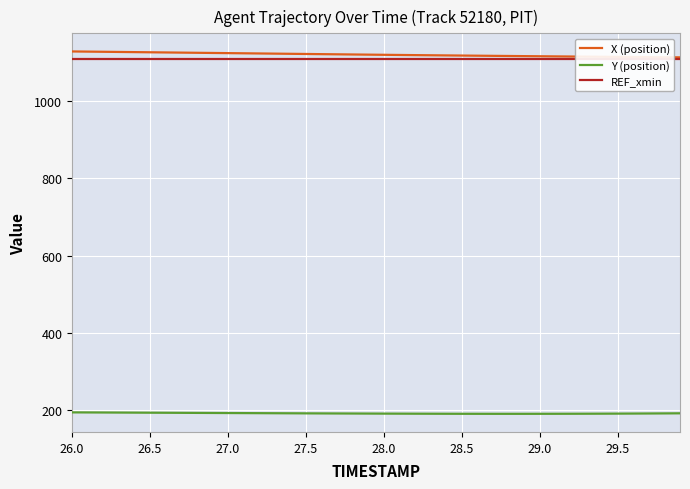

True or false: X (position) has a value of 1128.7 at 26.0.

True